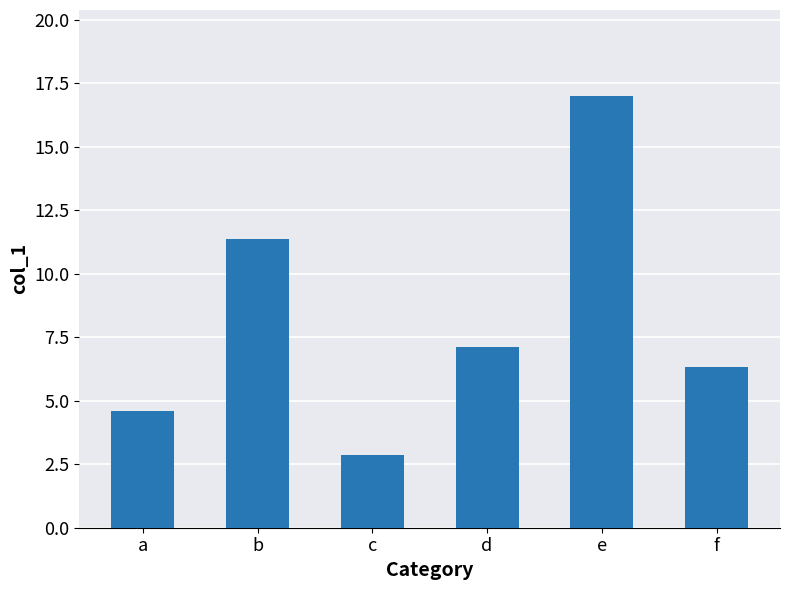

How many data points are above 7?

3